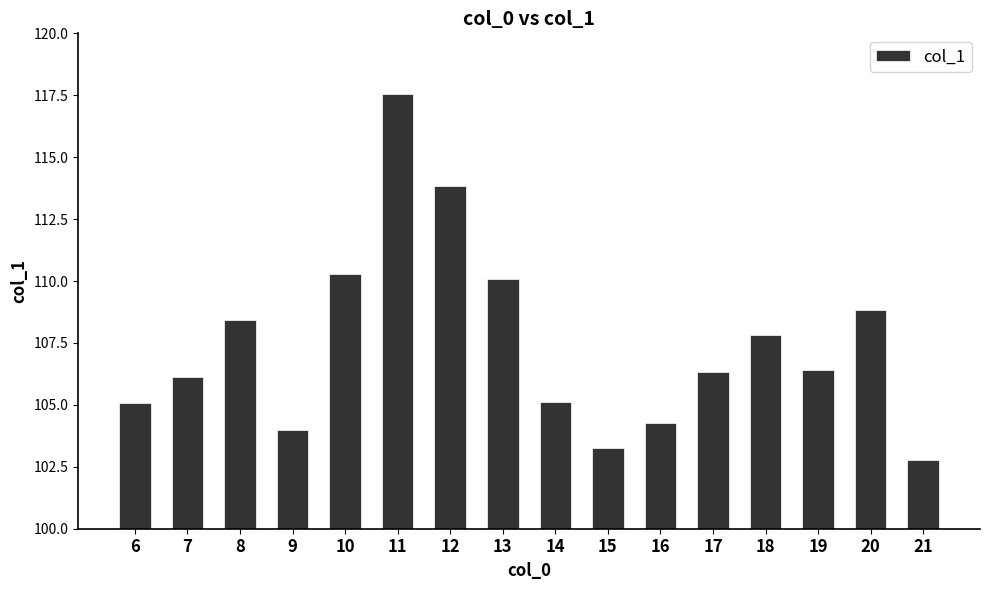

Reading left to right, extract all data points from this chart.

105.1	106.1	108.4	104.0	110.3	117.6	113.8	110.1	105.1	103.2	104.3	106.3	107.8	106.4	108.8	102.8